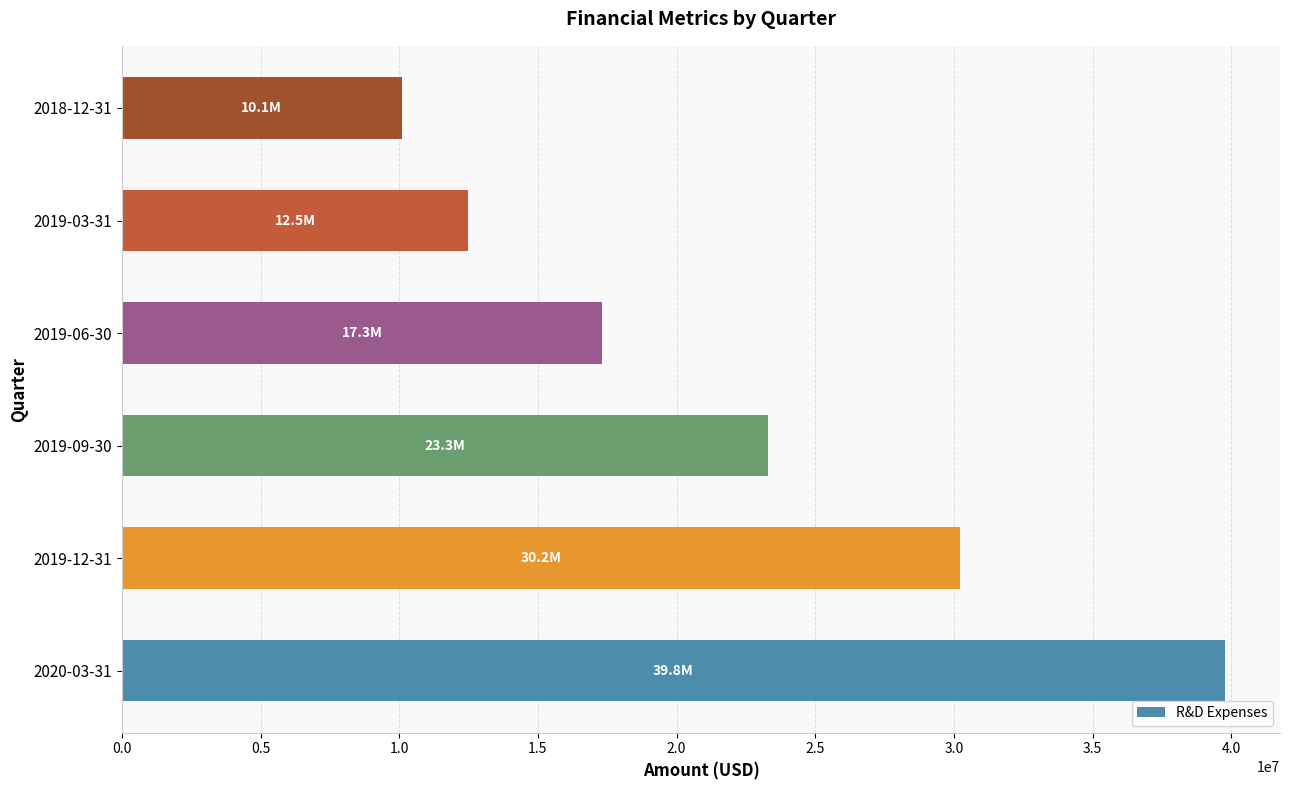

Rank the categories by value from highest to lowest.

2020-03-31, 2019-12-31, 2019-09-30, 2019-06-30, 2019-03-31, 2018-12-31